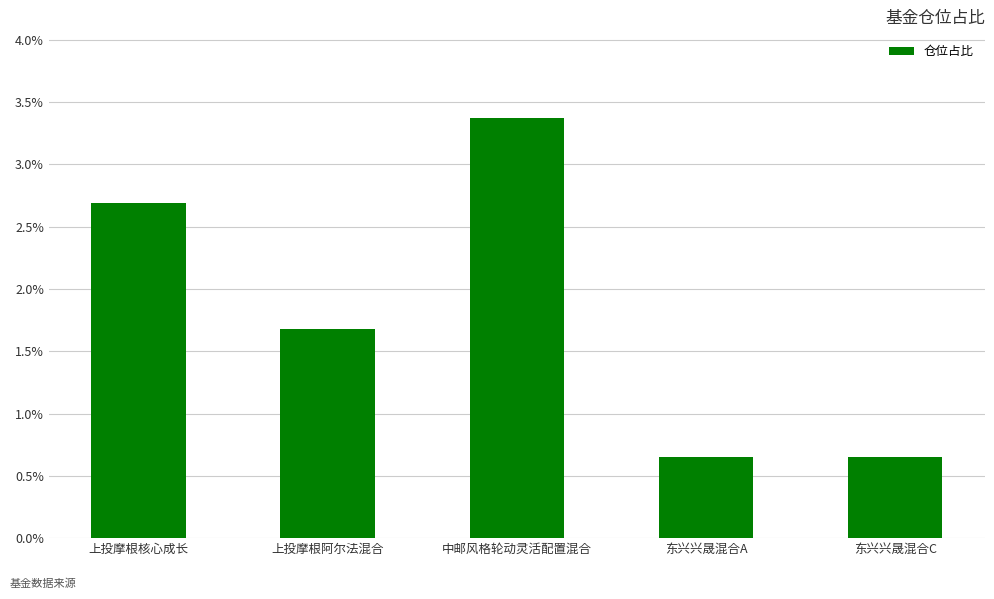

What position from the right is 东兴兴晟混合A?

2